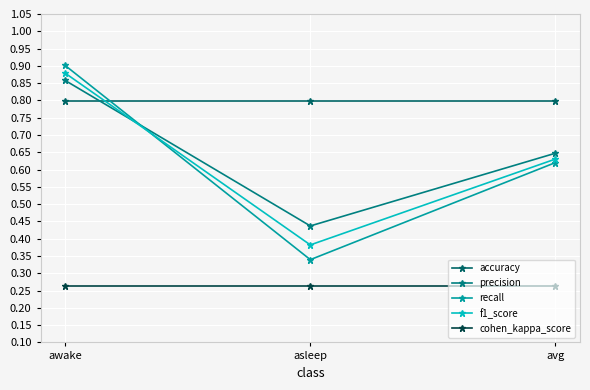

What is the greatest value displayed?

0.9